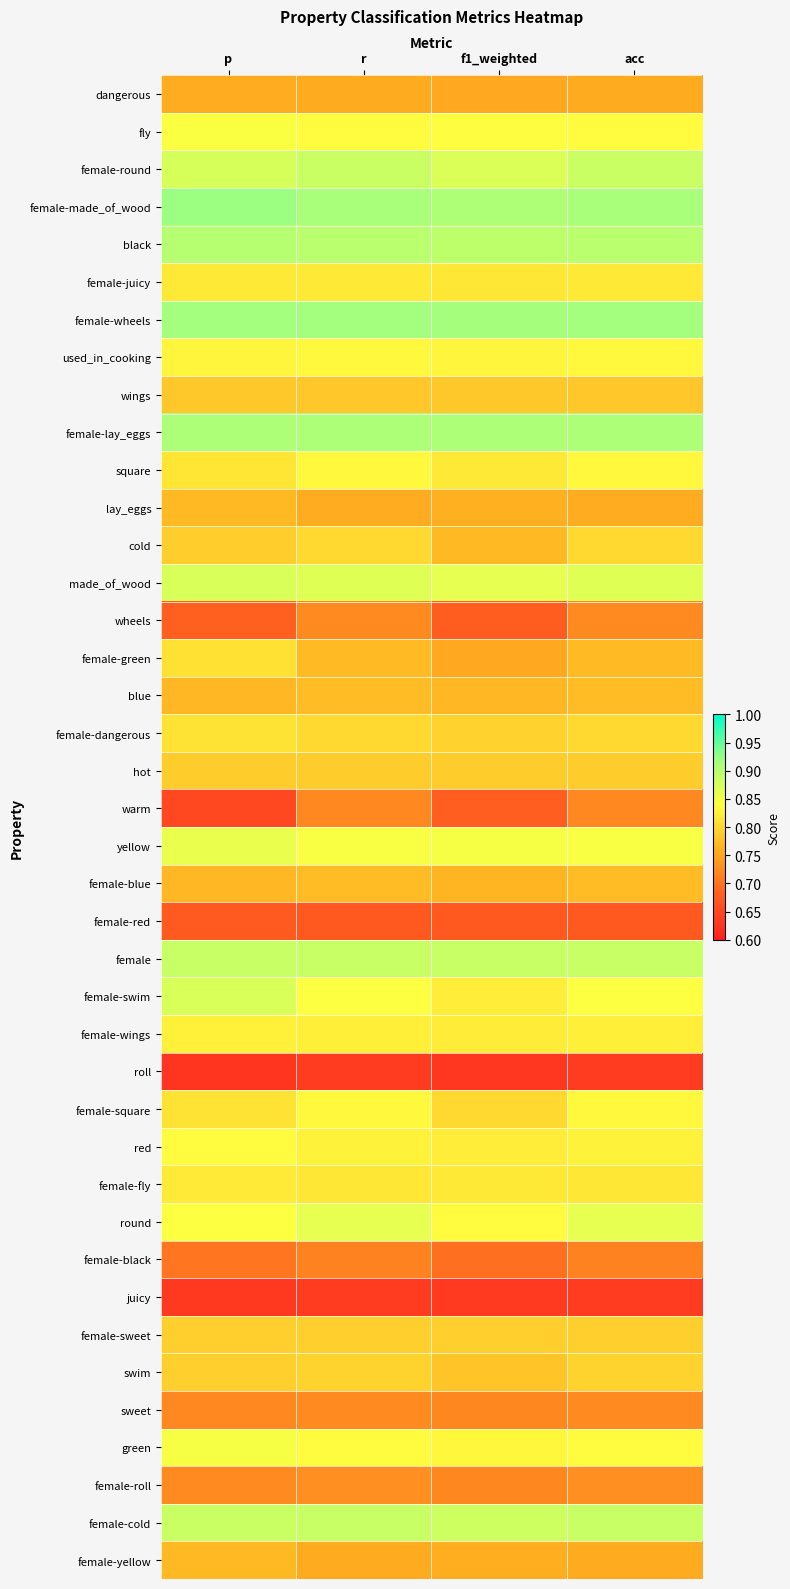

Between p and acc, which is larger?

p